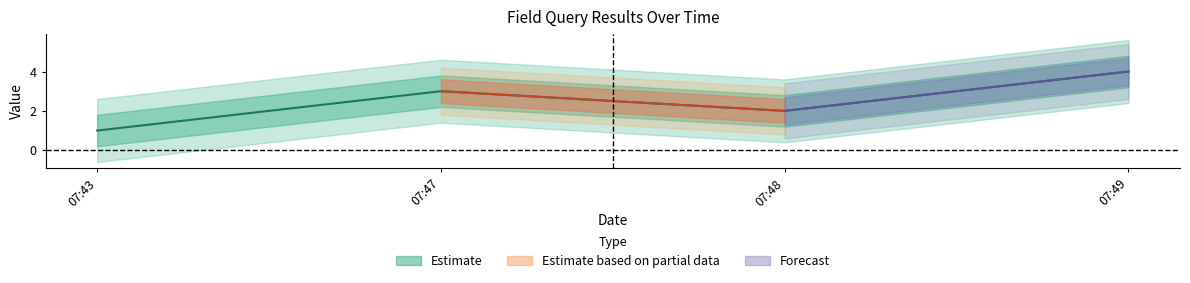

How many points are higher than both their immediate neighbors (excluding endpoints)?

1